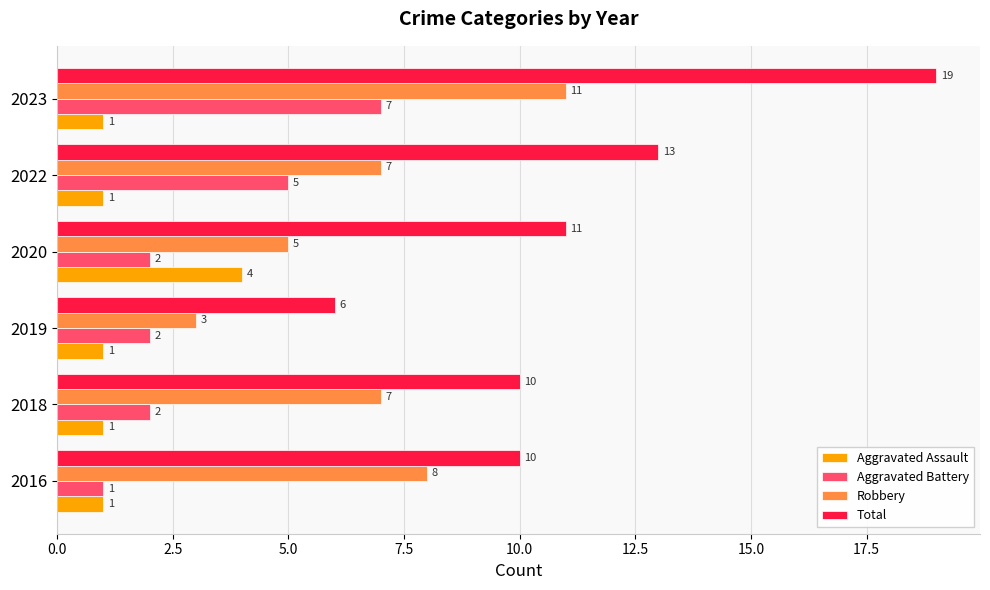

What is the difference between the second highest and second lowest values in the Robbery series?

3